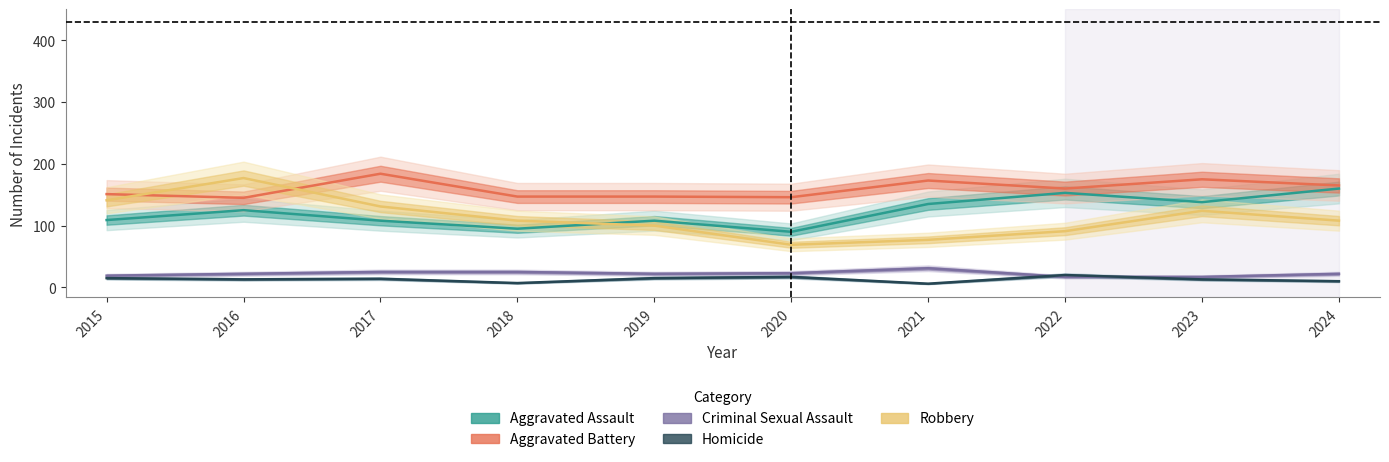

List the labels in order of Aggravated Battery value, smallest first.

2016, 2020, 2018, 2019, 2015, 2022, 2024, 2021, 2023, 2017